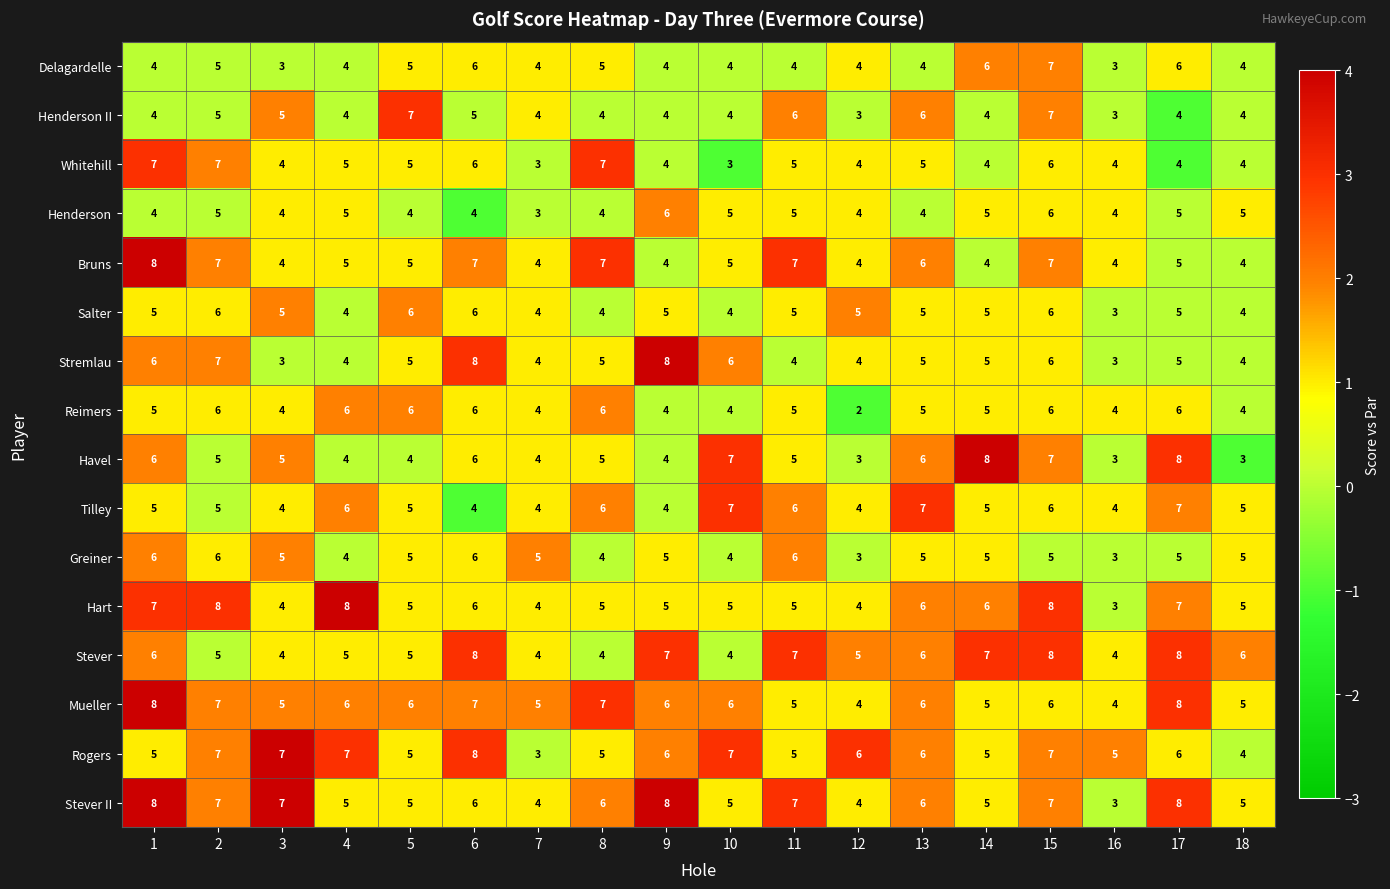

What is the difference between the second highest and second lowest values in the Whitehill series?

4